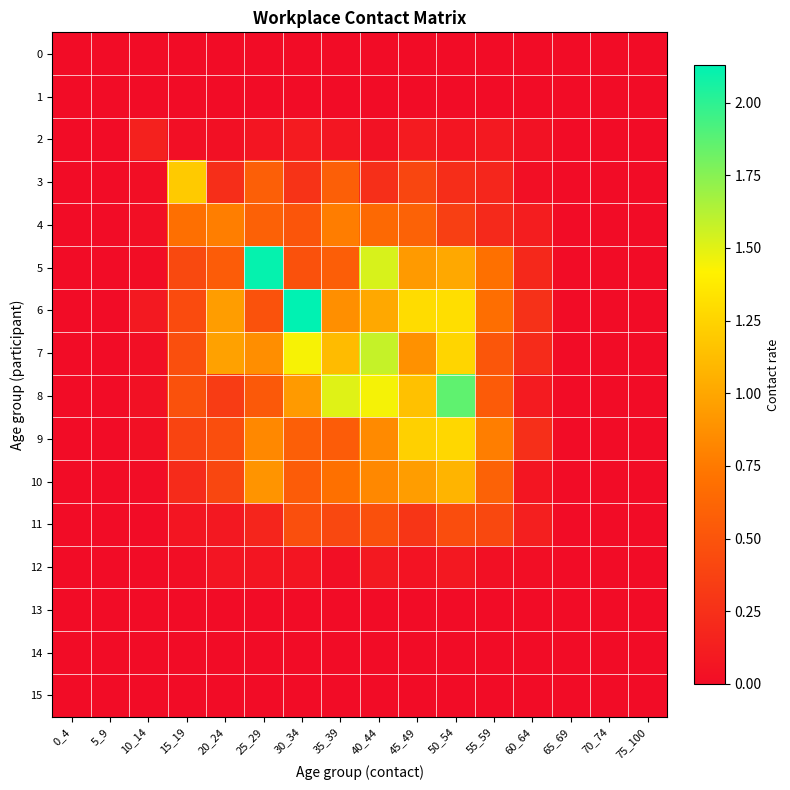

Reading right to left, extract all data points from this chart.

0: 75_100=0.0	70_74=0.0	65_69=0.0	60_64=0.0	55_59=0.0	50_54=0.0	45_49=0.0	40_44=0.0	35_39=0.0	30_34=0.0	25_29=0.0	20_24=0.0	15_19=0.0	10_14=0.0	5_9=0.0	0_4=0.0
1: 75_100=0.0	70_74=0.0	65_69=0.0	60_64=0.0	55_59=0.0	50_54=0.0	45_49=0.0	40_44=0.0	35_39=0.0	30_34=0.0	25_29=0.0	20_24=0.0	15_19=0.0	10_14=0.0	5_9=0.0	0_4=0.0
2: 75_100=0.0	70_74=0.0	65_69=0.0	60_64=0.0	55_59=0.1	50_54=0.1	45_49=0.1	40_44=0.0	35_39=0.1	30_34=0.1	25_29=0.1	20_24=0.0	15_19=0.0	10_14=0.1	5_9=0.0	0_4=0.0
3: 75_100=0.0	70_74=0.0	65_69=0.0	60_64=0.0	55_59=0.2	50_54=0.2	45_49=0.4	40_44=0.2	35_39=0.6	30_34=0.3	25_29=0.6	20_24=0.2	15_19=1.2	10_14=0.0	5_9=0.0	0_4=0.0
4: 75_100=0.0	70_74=0.0	65_69=0.0	60_64=0.1	55_59=0.2	50_54=0.4	45_49=0.6	40_44=0.6	35_39=0.8	30_34=0.5	25_29=0.6	20_24=0.8	15_19=0.7	10_14=0.0	5_9=0.0	0_4=0.0
5: 75_100=0.0	70_74=0.0	65_69=0.0	60_64=0.2	55_59=0.7	50_54=1.0	45_49=0.9	40_44=1.5	35_39=0.6	30_34=0.5	25_29=2.1	20_24=0.6	15_19=0.4	10_14=0.0	5_9=0.0	0_4=0.0
6: 75_100=0.0	70_74=0.0	65_69=0.0	60_64=0.3	55_59=0.7	50_54=1.3	45_49=1.3	40_44=1.0	35_39=0.9	30_34=2.1	25_29=0.5	20_24=0.9	15_19=0.4	10_14=0.1	5_9=0.0	0_4=0.0
7: 75_100=0.0	70_74=0.0	65_69=0.0	60_64=0.2	55_59=0.5	50_54=1.3	45_49=0.9	40_44=1.6	35_39=1.1	30_34=1.4	25_29=0.9	20_24=1.0	15_19=0.5	10_14=0.0	5_9=0.0	0_4=0.0
8: 75_100=0.0	70_74=0.0	65_69=0.0	60_64=0.1	55_59=0.6	50_54=1.9	45_49=1.1	40_44=1.4	35_39=1.5	30_34=0.9	25_29=0.5	20_24=0.3	15_19=0.5	10_14=0.0	5_9=0.0	0_4=0.0
9: 75_100=0.0	70_74=0.0	65_69=0.0	60_64=0.2	55_59=0.8	50_54=1.3	45_49=1.2	40_44=0.8	35_39=0.6	30_34=0.6	25_29=0.8	20_24=0.5	15_19=0.4	10_14=0.0	5_9=0.0	0_4=0.0
10: 75_100=0.0	70_74=0.0	65_69=0.0	60_64=0.1	55_59=0.6	50_54=1.1	45_49=0.9	40_44=0.8	35_39=0.7	30_34=0.6	25_29=0.9	20_24=0.4	15_19=0.2	10_14=0.0	5_9=0.0	0_4=0.0
11: 75_100=0.0	70_74=0.0	65_69=0.0	60_64=0.1	55_59=0.4	50_54=0.5	45_49=0.3	40_44=0.5	35_39=0.4	30_34=0.5	25_29=0.2	20_24=0.1	15_19=0.1	10_14=0.0	5_9=0.0	0_4=0.0
12: 75_100=0.0	70_74=0.0	65_69=0.0	60_64=0.0	55_59=0.0	50_54=0.1	45_49=0.0	40_44=0.1	35_39=0.0	30_34=0.1	25_29=0.1	20_24=0.1	15_19=0.0	10_14=0.0	5_9=0.0	0_4=0.0
13: 75_100=0.0	70_74=0.0	65_69=0.0	60_64=0.0	55_59=0.0	50_54=0.0	45_49=0.0	40_44=0.0	35_39=0.0	30_34=0.0	25_29=0.0	20_24=0.0	15_19=0.0	10_14=0.0	5_9=0.0	0_4=0.0
14: 75_100=0.0	70_74=0.0	65_69=0.0	60_64=0.0	55_59=0.0	50_54=0.0	45_49=0.0	40_44=0.0	35_39=0.0	30_34=0.0	25_29=0.0	20_24=0.0	15_19=0.0	10_14=0.0	5_9=0.0	0_4=0.0
15: 75_100=0.0	70_74=0.0	65_69=0.0	60_64=0.0	55_59=0.0	50_54=0.0	45_49=0.0	40_44=0.0	35_39=0.0	30_34=0.0	25_29=0.0	20_24=0.0	15_19=0.0	10_14=0.0	5_9=0.0	0_4=0.0